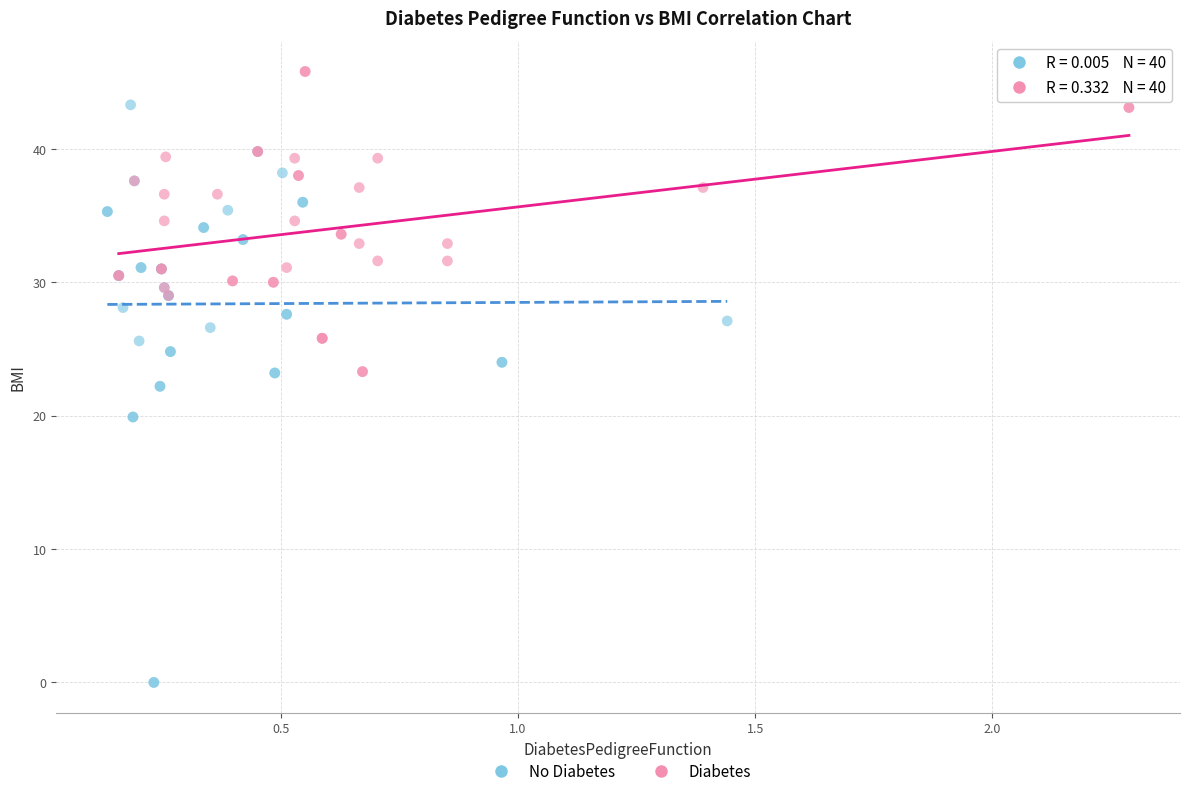

Which series reaches the maximum Y coordinate?

Diabetes